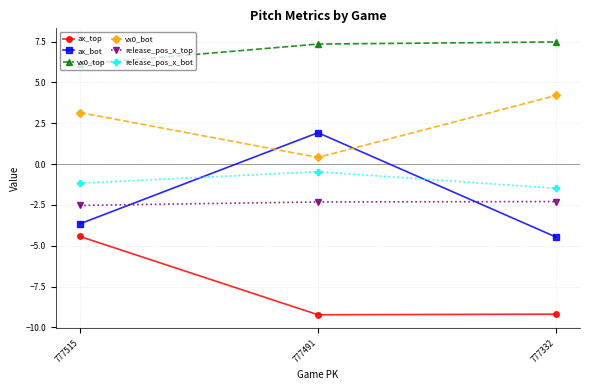

Which series has the largest total across all categories?

vx0_top